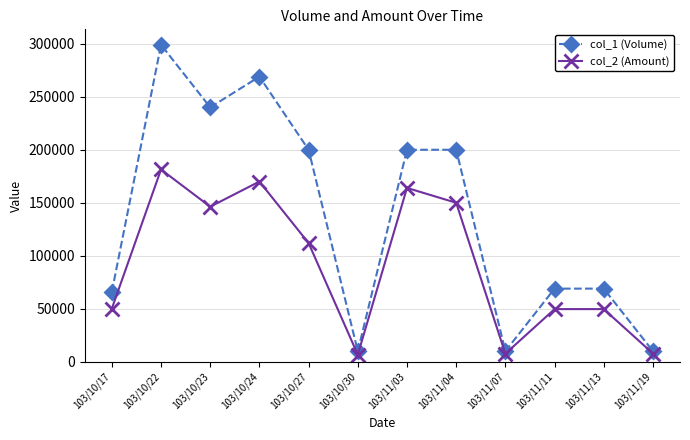

What position from the right is 103/10/23?

10